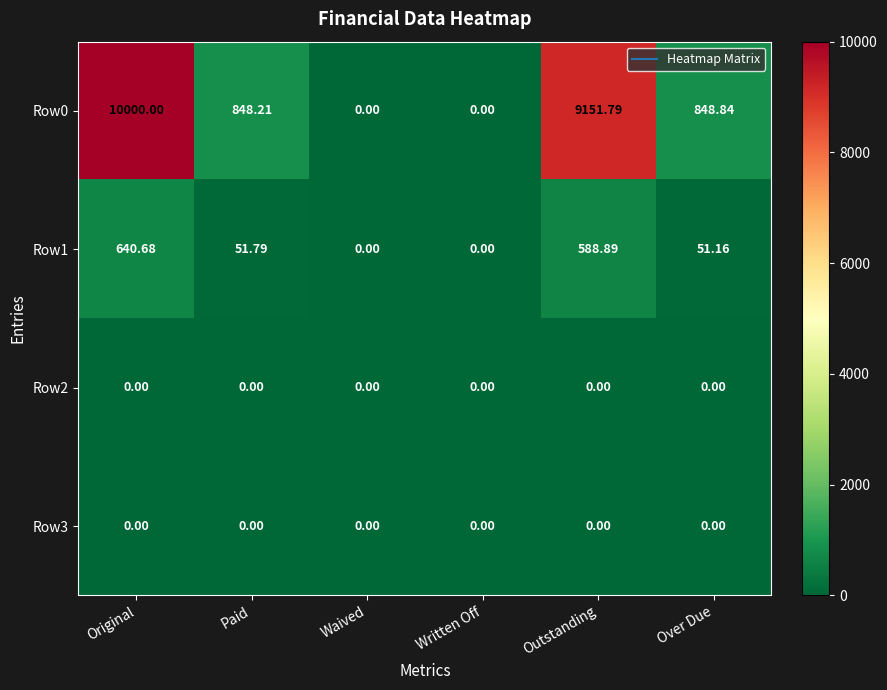

Which series has the largest total across all categories?

Row0